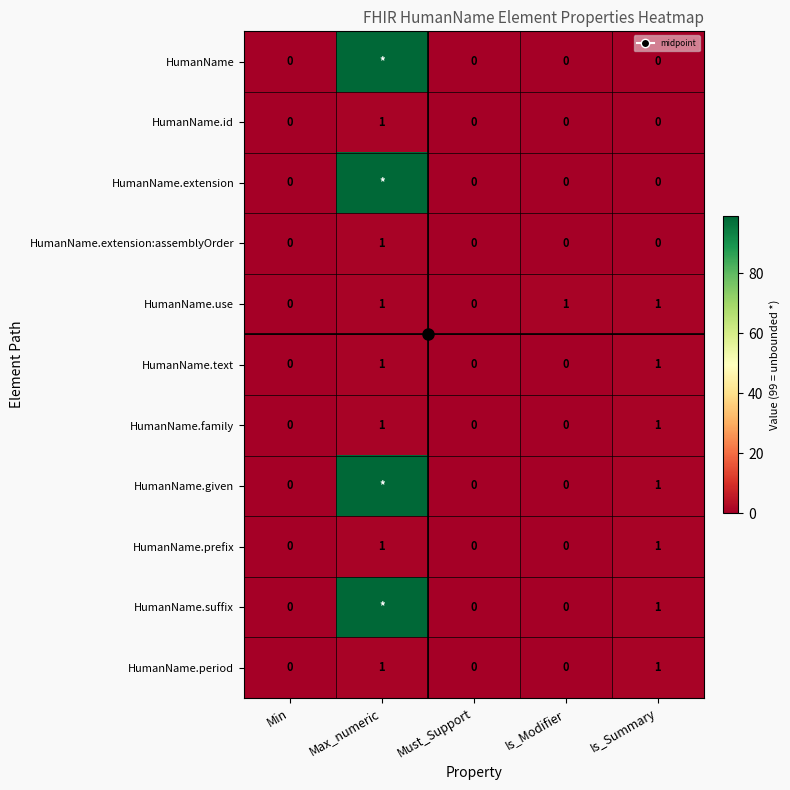

Which series has the largest range (max minus min)?

HumanName